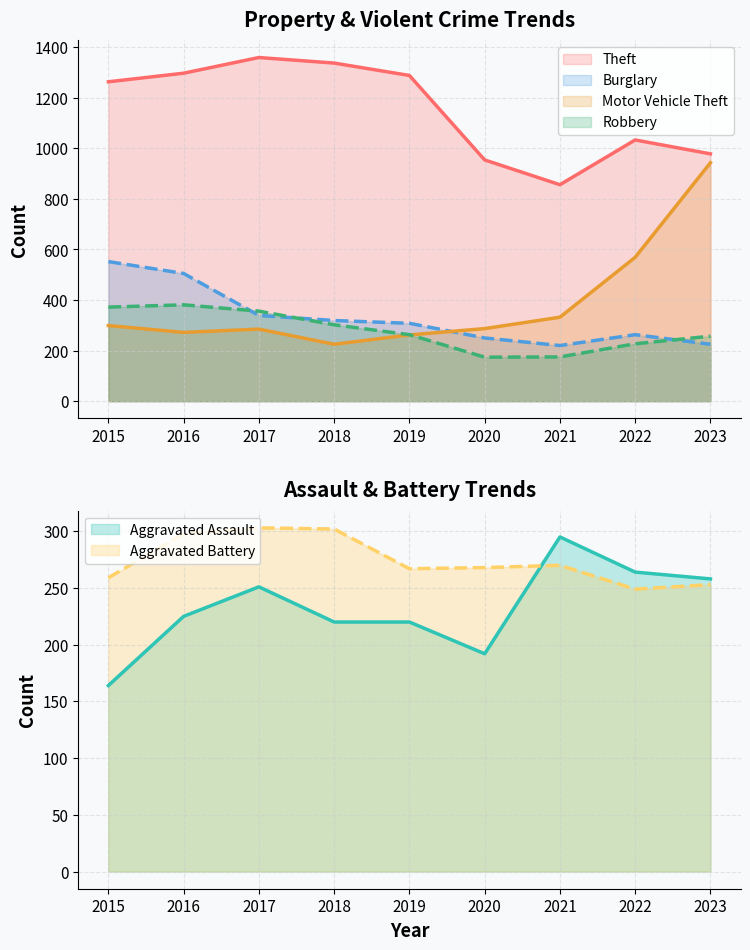

What are all the series names shown in the legend?

Theft, Burglary, Motor Vehicle Theft, Robbery, Aggravated Assault, Aggravated Battery